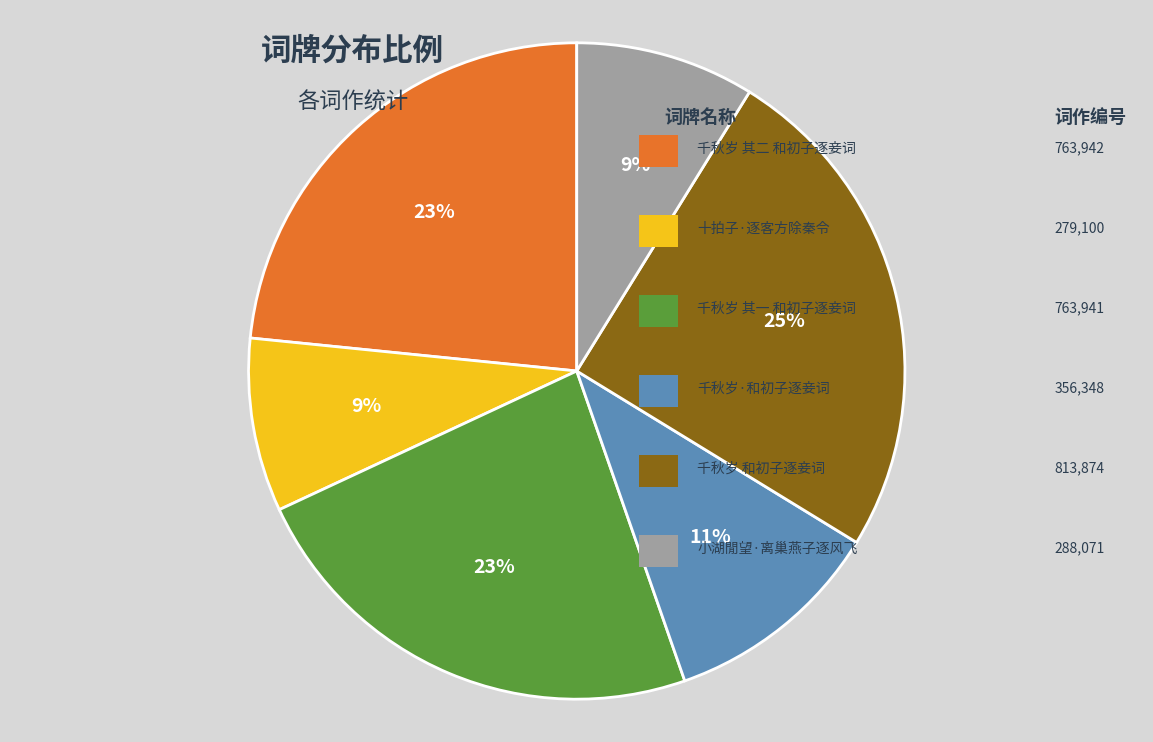

Is there a majority slice in this chart?

No